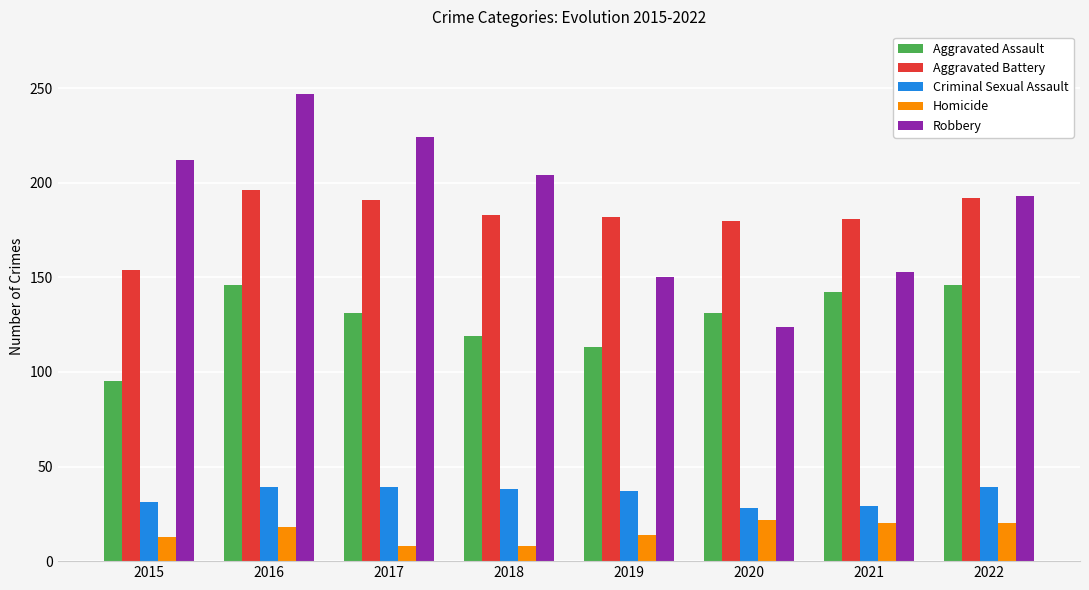

What is the highest value of the Homicide series?

22